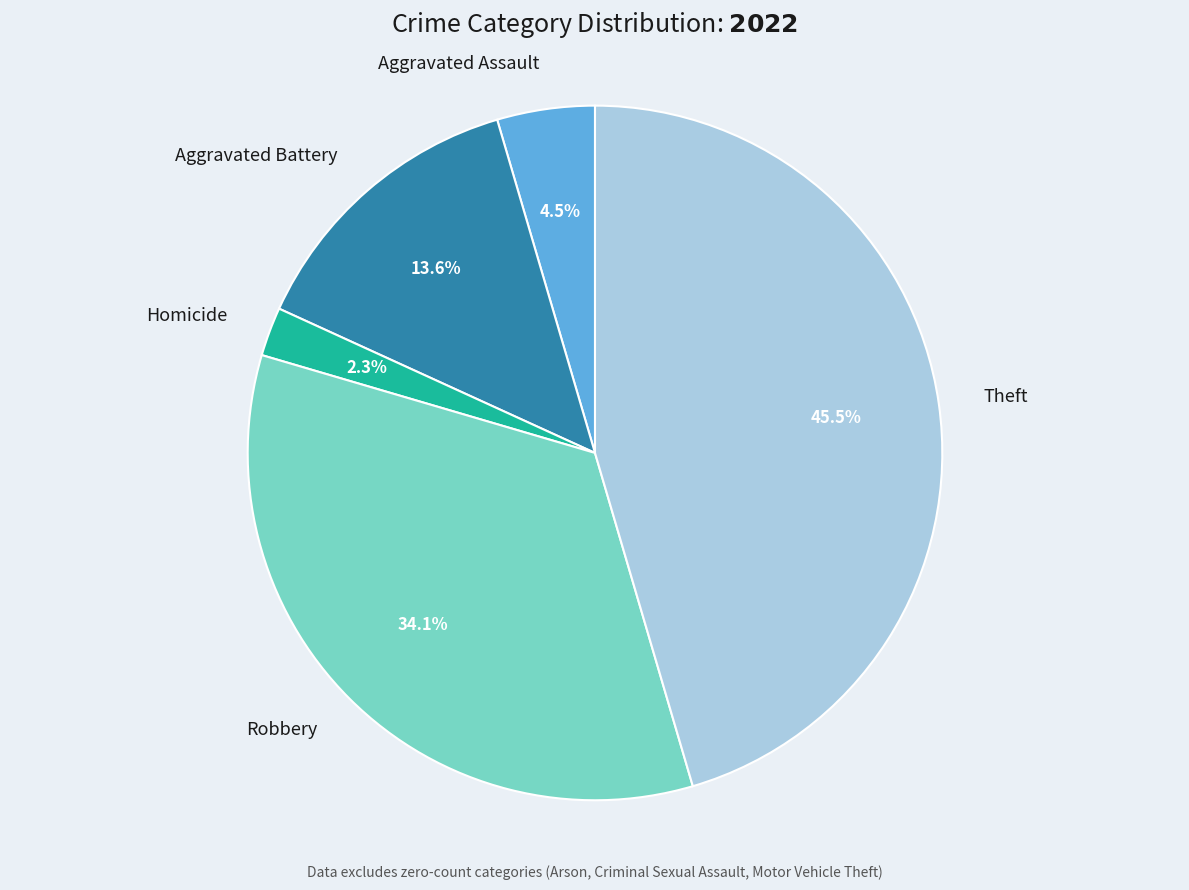

Rank the categories by value from lowest to highest.

Homicide, Aggravated Assault, Aggravated Battery, Robbery, Theft